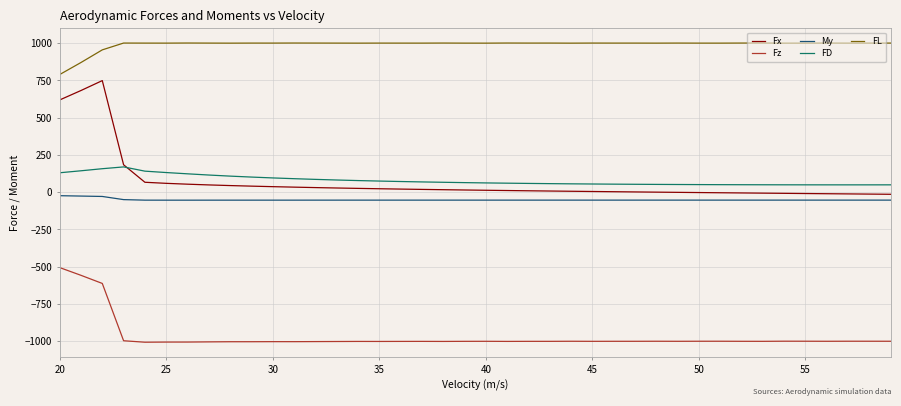

True or false: My and FD cross at least once.

False